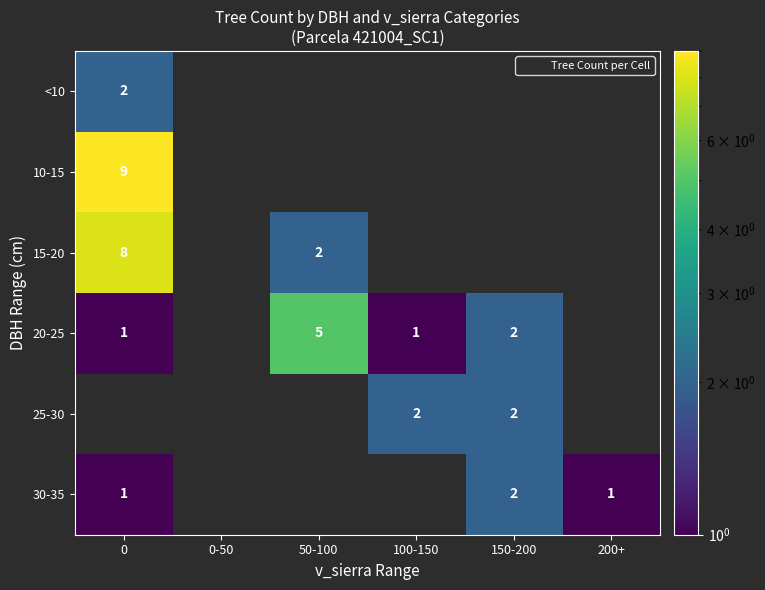

The value of 15-20 at 50-100 is 2. True or false?

True